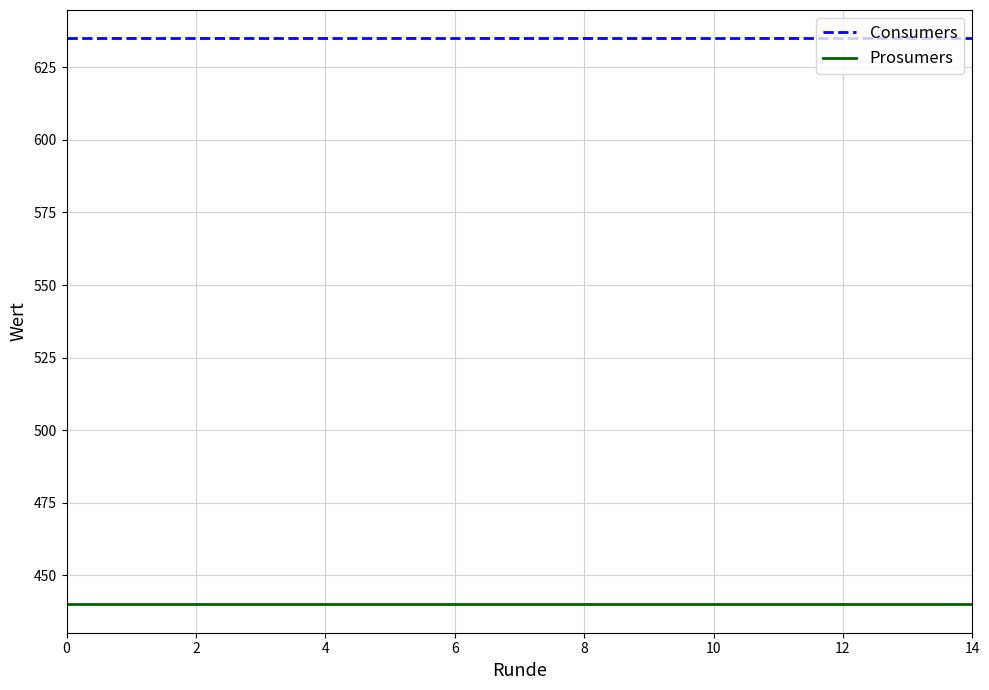

What is the maximum value shown in the chart?

635